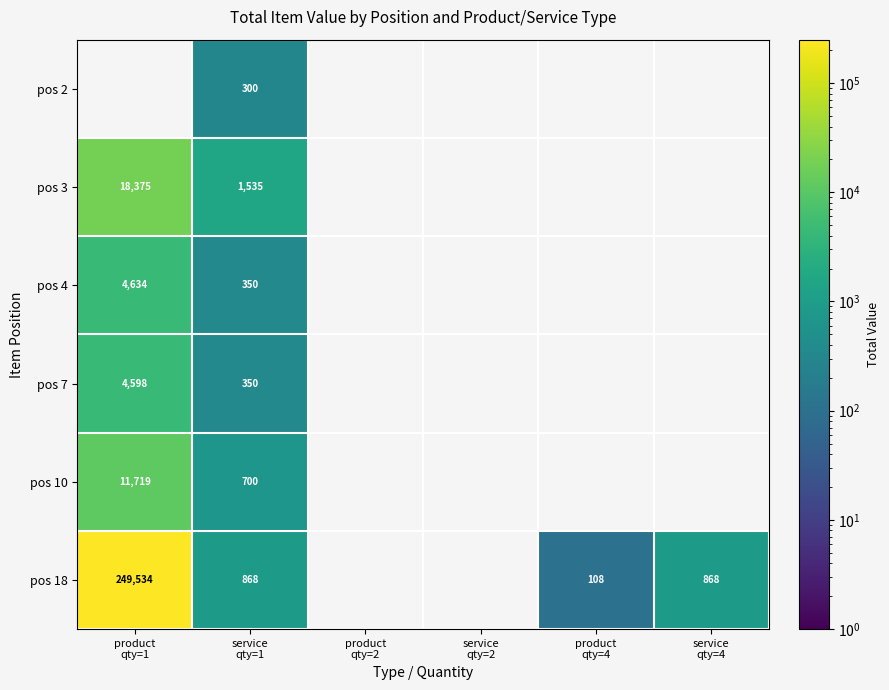

How many series are shown in this chart?

6